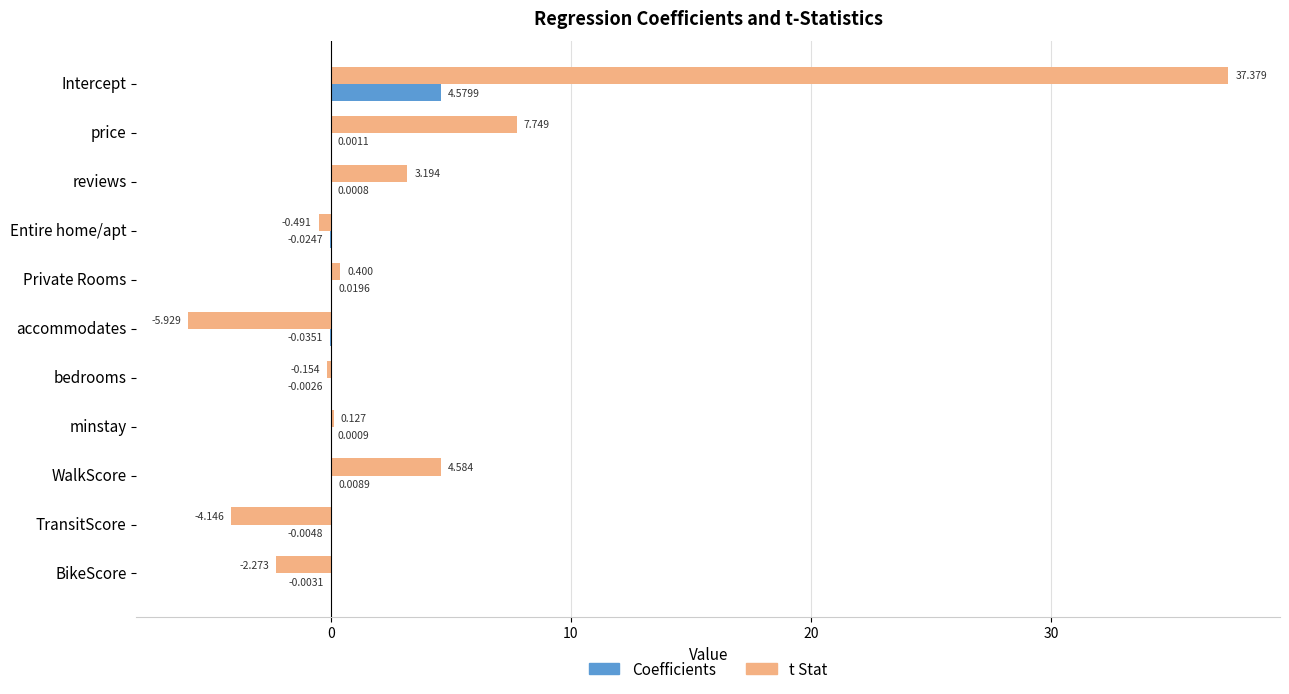

At which category is the sum across all series the highest?

Intercept